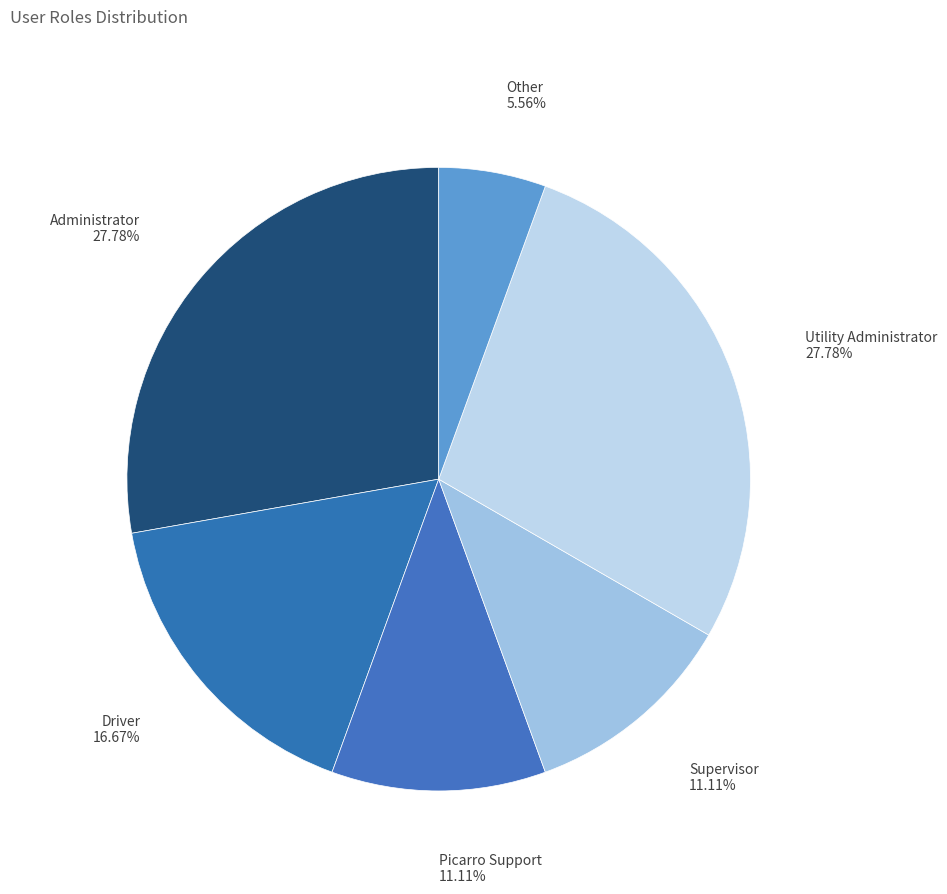

To the nearest percent, what percentage of the pie is Driver?

17%